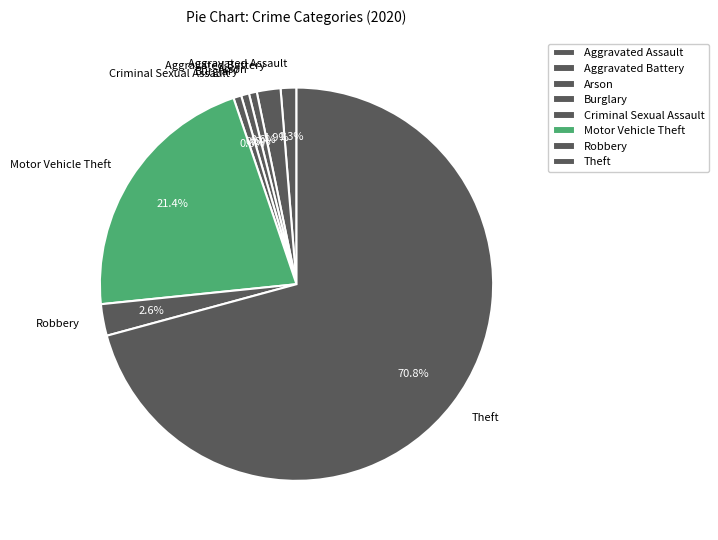

Which category has the biggest portion of the pie?

Theft